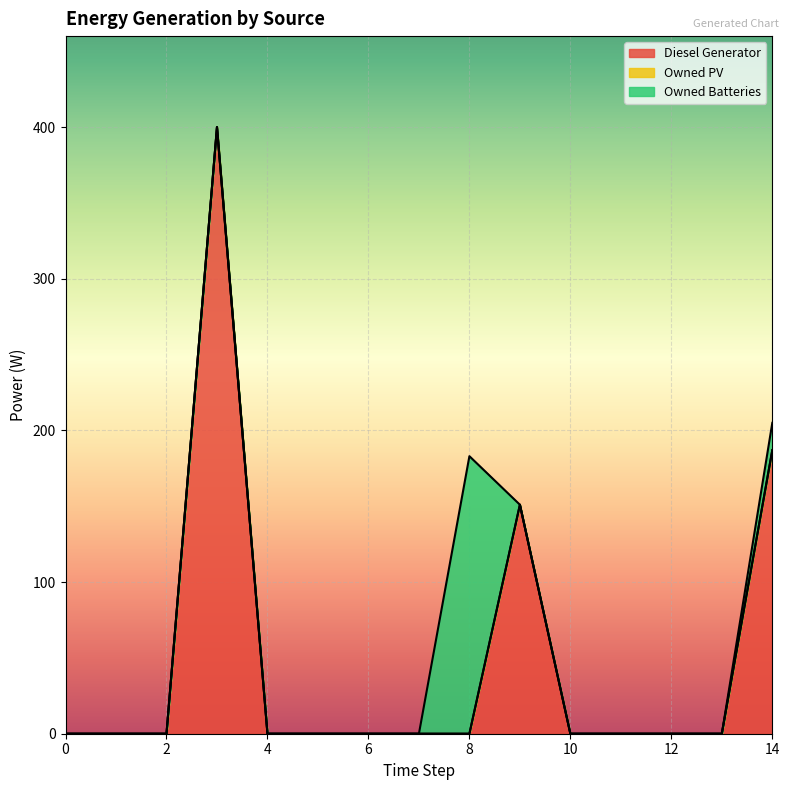

The value of Owned PV at 9 is 0. True or false?

True